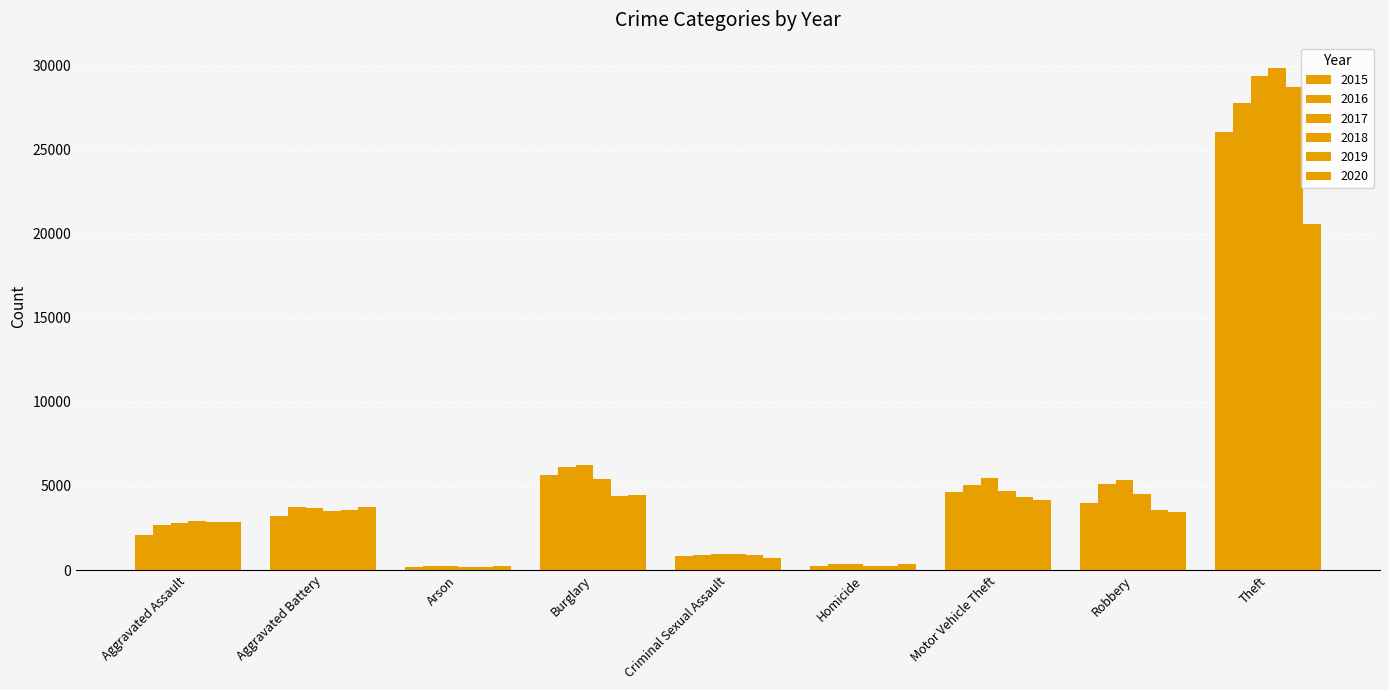

Between Robbery and Motor Vehicle Theft, which is larger?

Motor Vehicle Theft